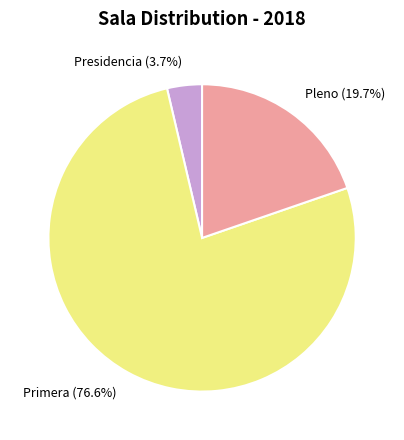

The Presidencia slice represents 4% of the pie. True or false?

True